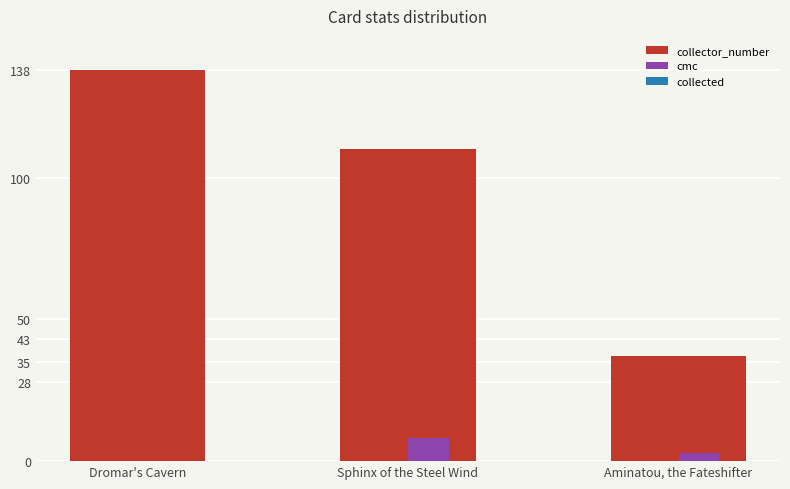

At which category is the sum across all series the highest?

Dromar's Cavern